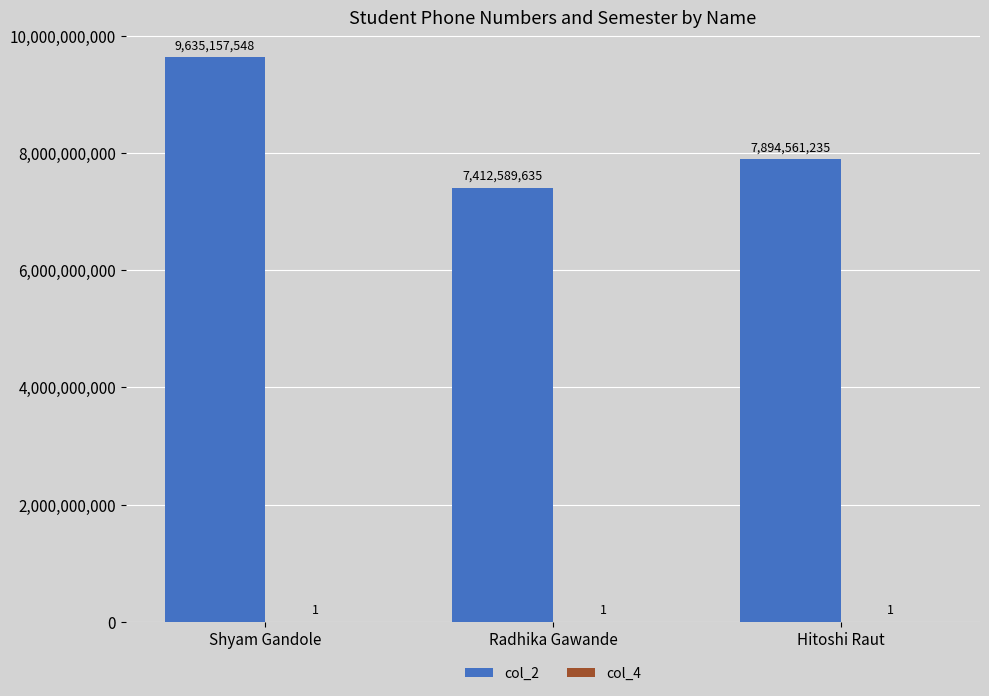

The col_2 series shows 4371538625 at Hitoshi Raut. True or false?

False